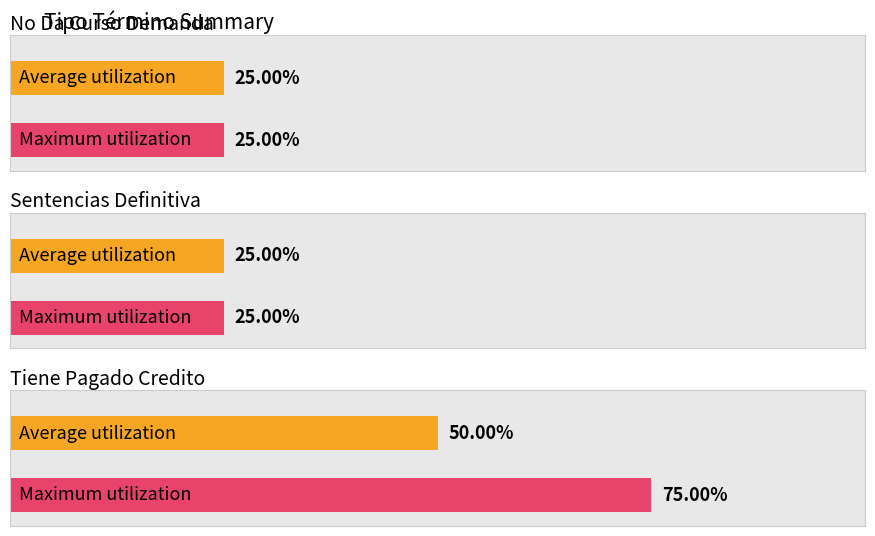

The value of Sentencias Definitiva at Otros Voluntarios is 1. True or false?

False